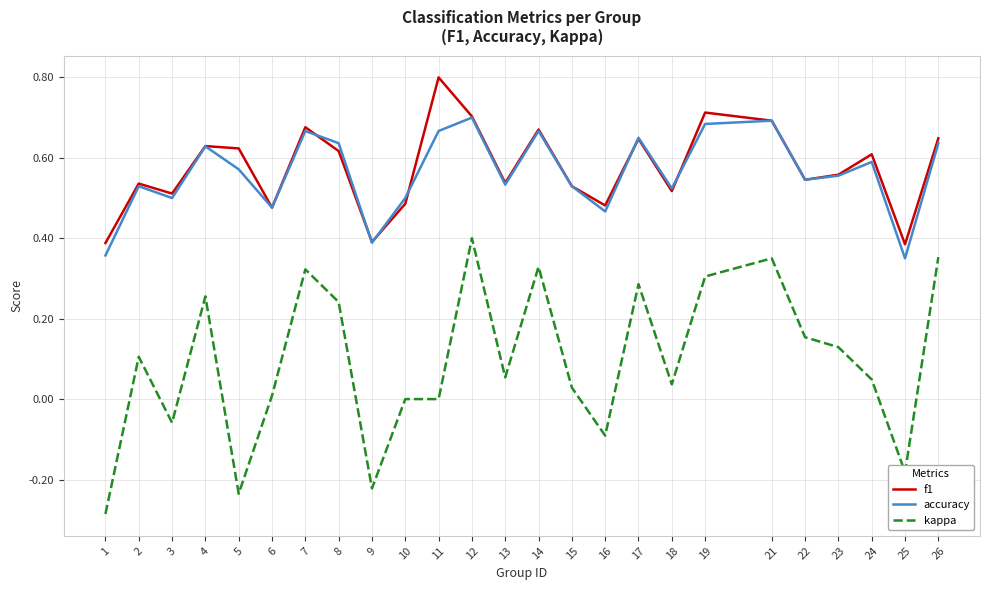

Which series changed the most between 12 and 21?

kappa